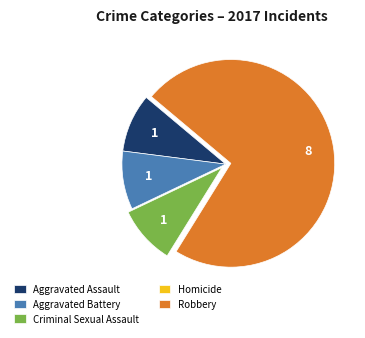

Is the sum of Aggravated Battery and Robbery greater than half?

Yes